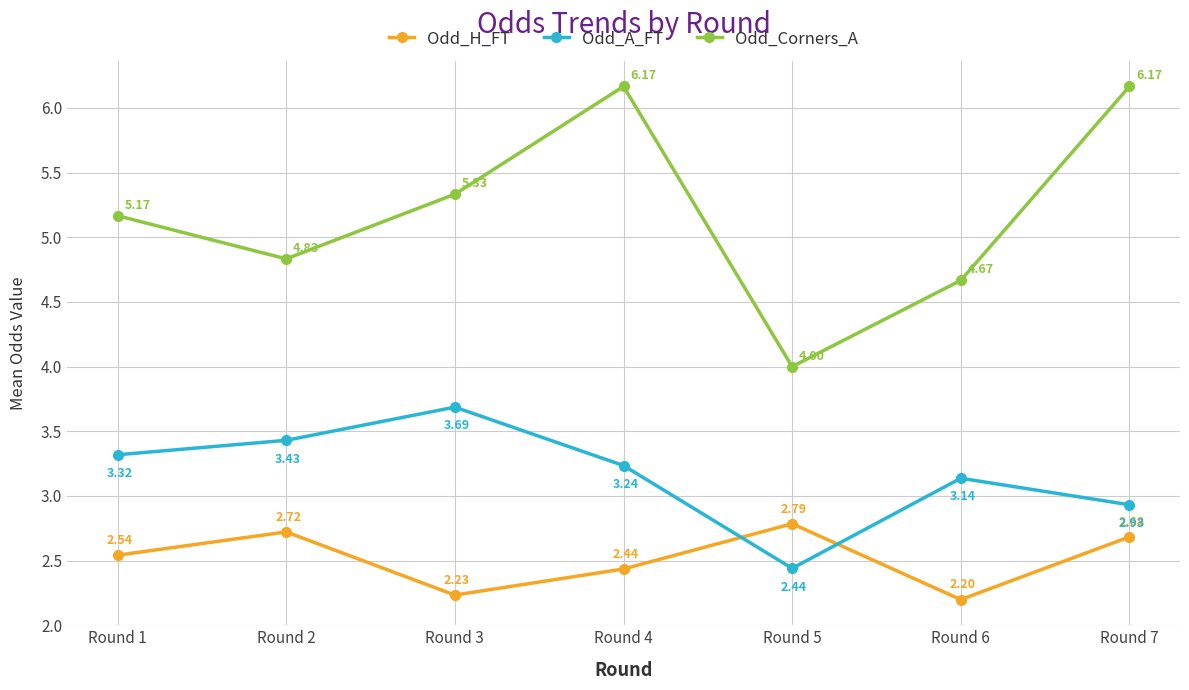

Rank the series by their average value, from highest to lowest.

Odd_Corners_A, Odd_A_FT, Odd_H_FT